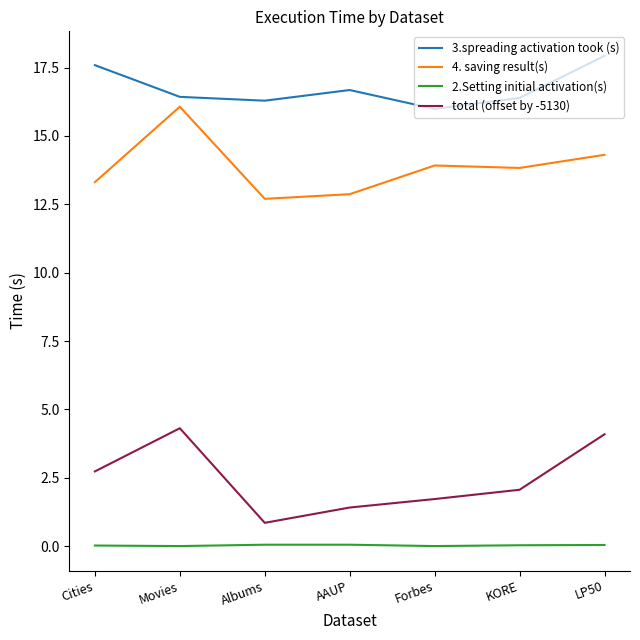

What is the greatest value displayed?

17.9